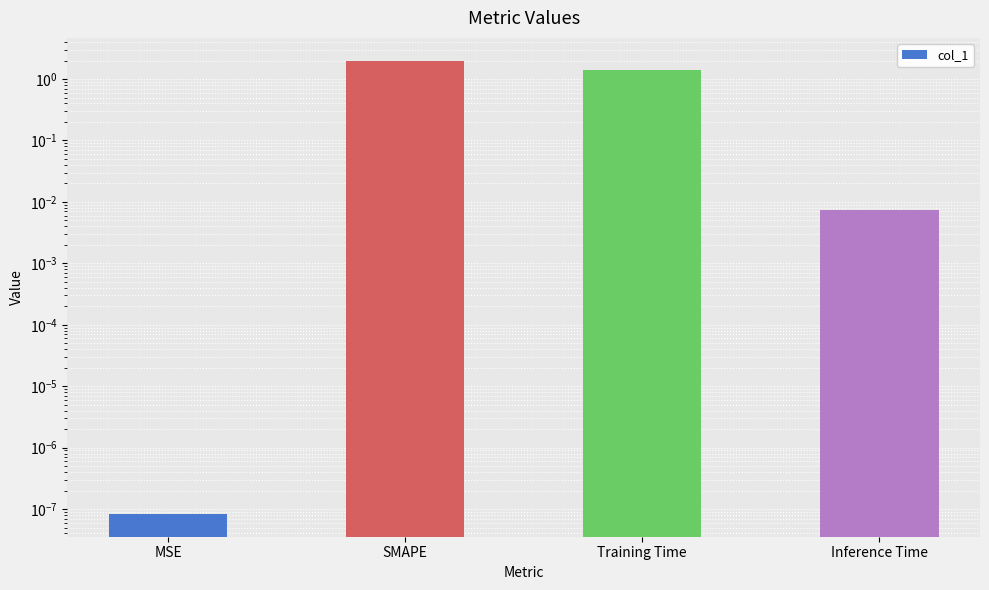

Reading left to right, transcribe all the data shown in this chart.

0.0	2.0	1.4	0.0